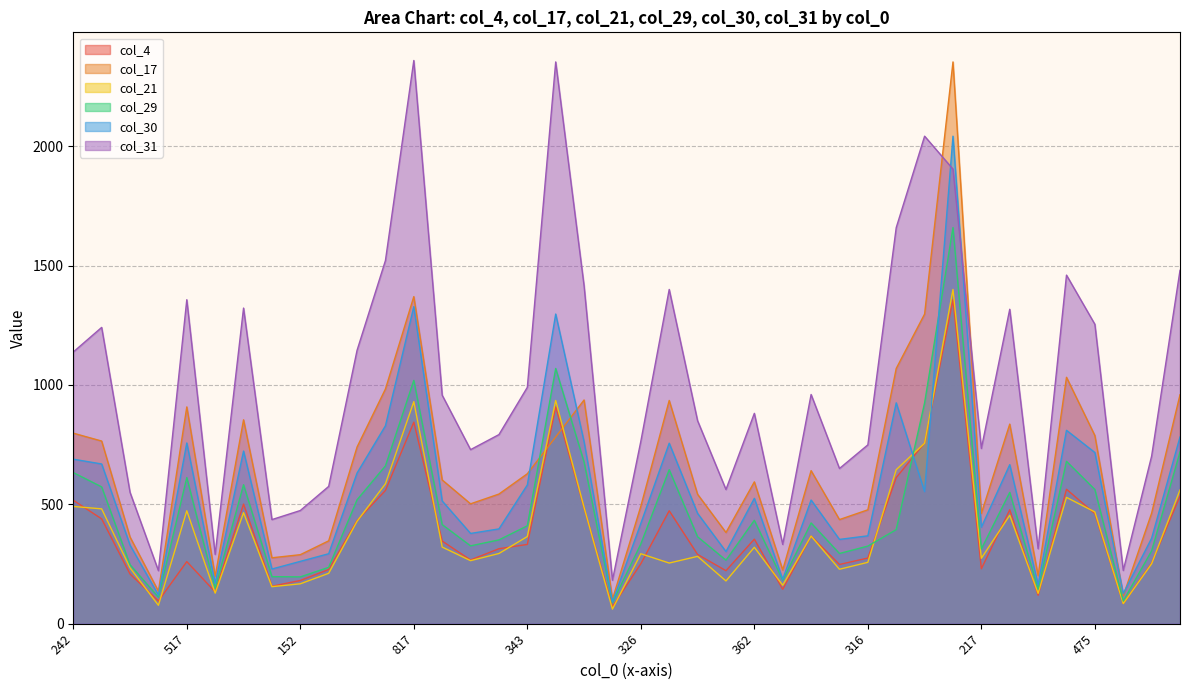

Is the value of col_21 at 387 greater than the value of col_4 at 817?

No